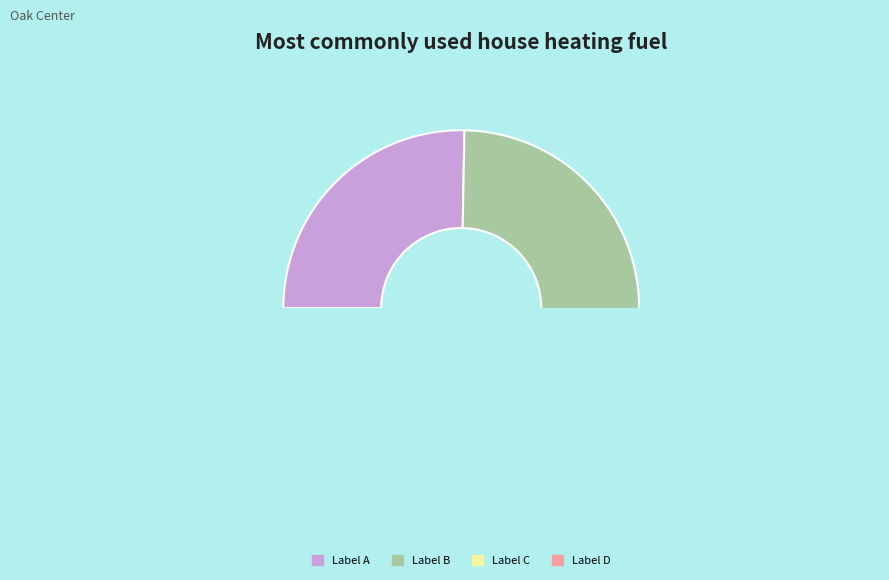

Is it true that 恭承诰封母赵为恭人进四品秩从家君贵也喜而有作二首 其一 is 38% of the pie?

False